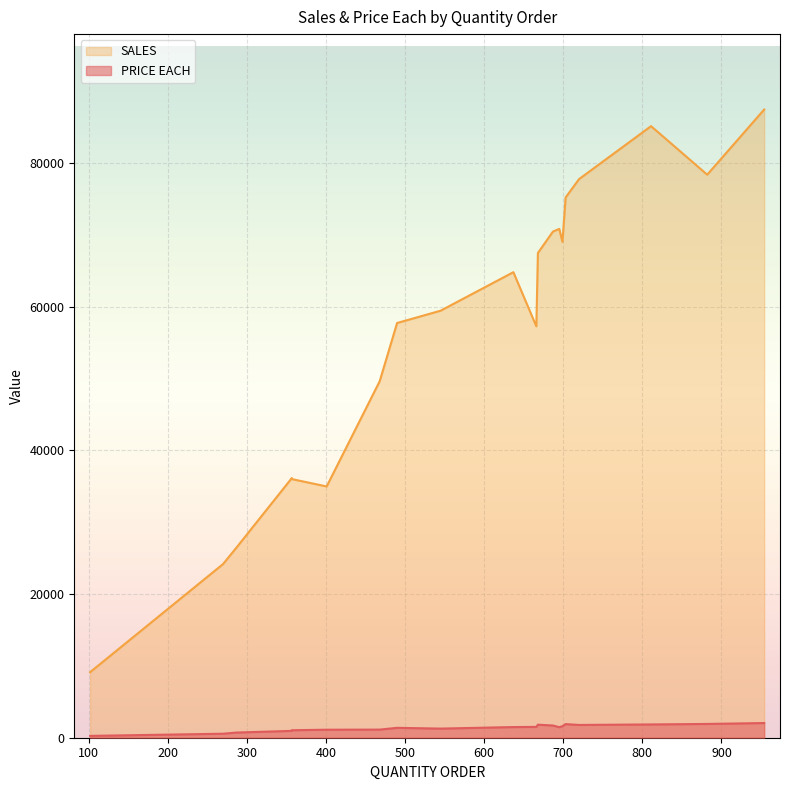

Which has a higher value, 668 or 401?

668